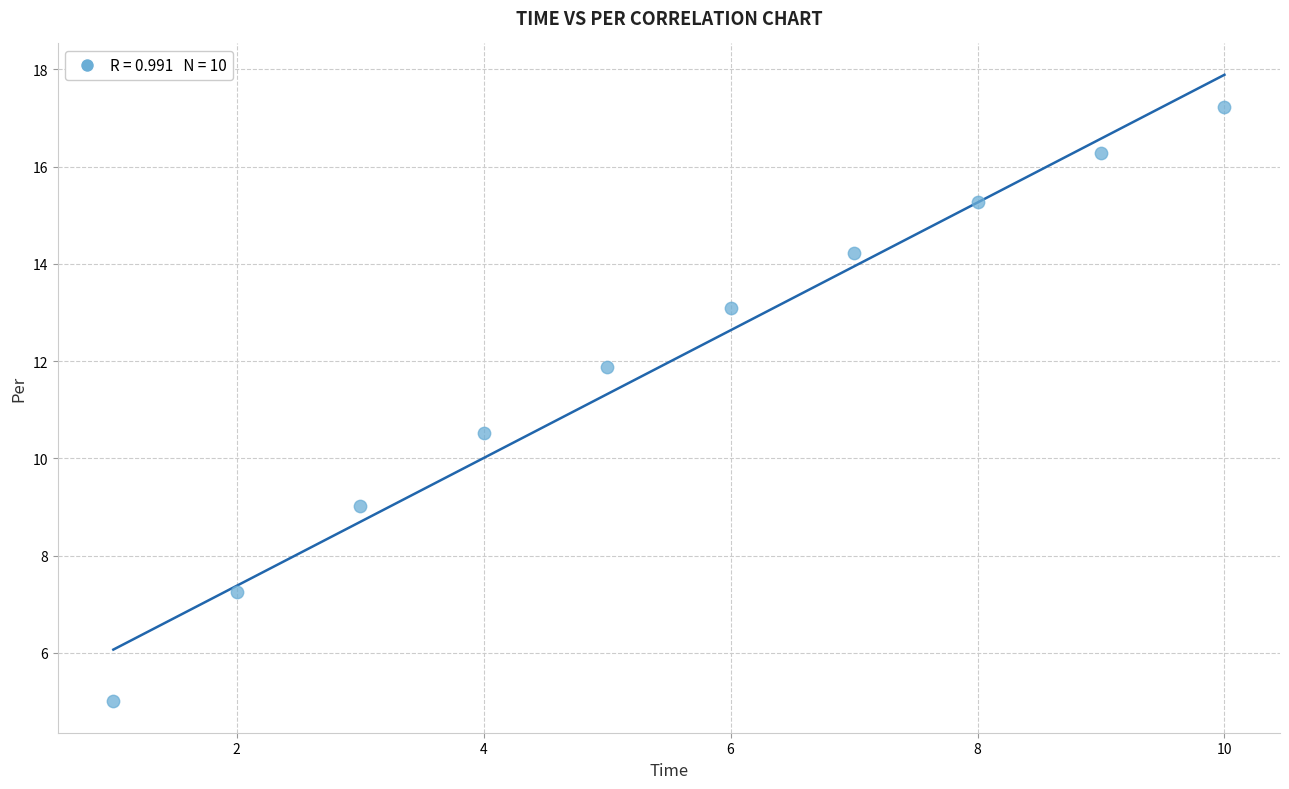

What Y value in the scatter plot is closest to 11?

10.5